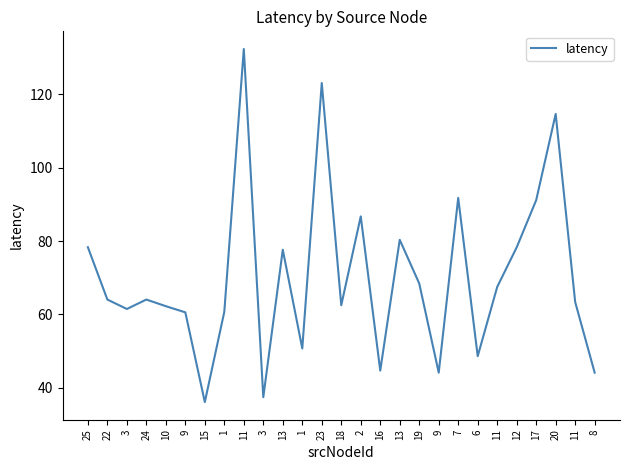

True or false: the data shows 91.1 at 17.

True